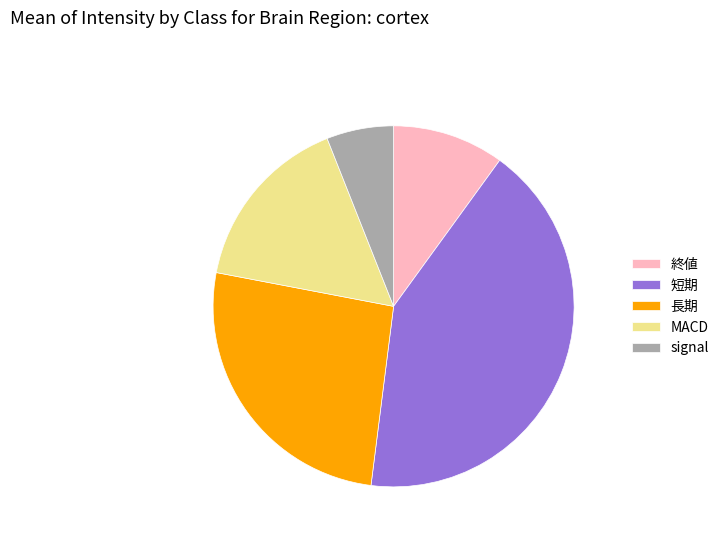

True or false: 短期 accounts for 48% of the total.

False